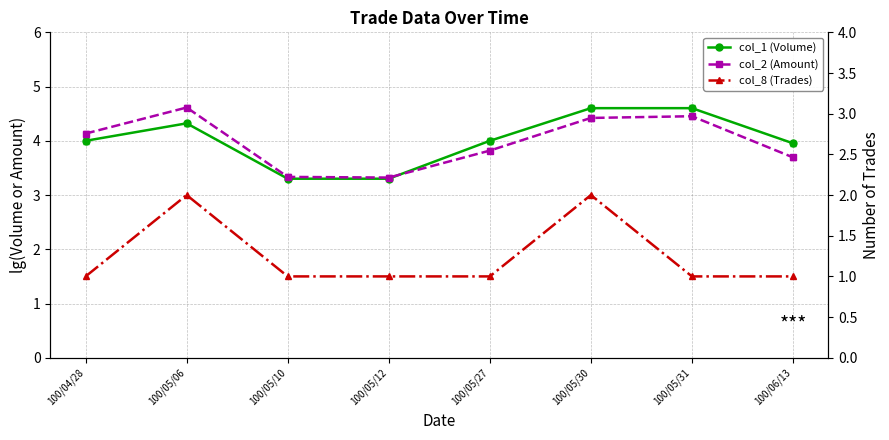

True or false: col_2 (Amount) and col_8 (Trades) cross at least once.

False